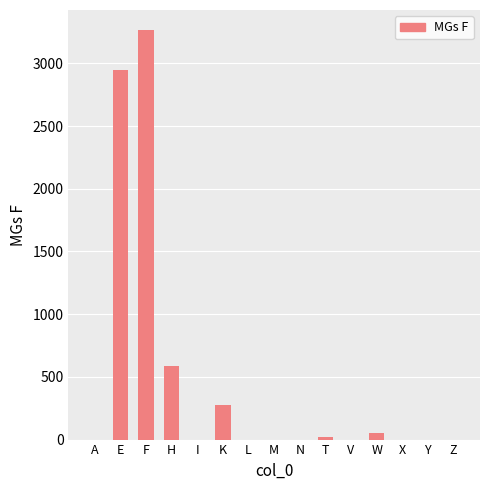

The value at F is 993. True or false?

False